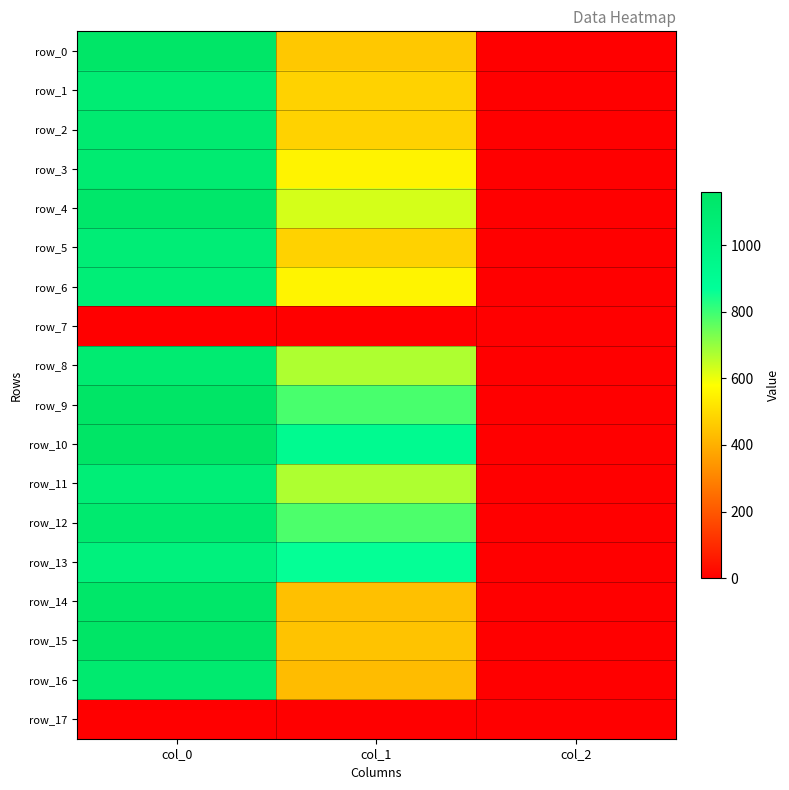

Reading left to right, list all the values displayed in this chart.

row_0: col_0=1146.7	col_1=455.6	col_2=2.0
row_1: col_0=1083.3	col_1=479.2	col_2=2.0
row_2: col_0=1096.7	col_1=479.2	col_2=2.0
row_3: col_0=1090.0	col_1=553.5	col_2=2.0
row_4: col_0=1133.3	col_1=627.8	col_2=2.0
row_5: col_0=1066.7	col_1=479.2	col_2=2.0
row_6: col_0=1060.0	col_1=556.9	col_2=2.0
row_7: col_0=0.0	col_1=0.0	col_2=0.0
row_8: col_0=1093.3	col_1=671.6	col_2=2.0
row_9: col_0=1156.7	col_1=786.4	col_2=2.0
row_10: col_0=1160.0	col_1=918.0	col_2=2.0
row_11: col_0=1060.0	col_1=671.6	col_2=2.0
row_12: col_0=1106.7	col_1=783.0	col_2=2.0
row_13: col_0=1023.3	col_1=864.0	col_2=2.0
row_14: col_0=1140.0	col_1=438.8	col_2=2.0
row_15: col_0=1156.7	col_1=445.5	col_2=2.0
row_16: col_0=1106.7	col_1=428.6	col_2=2.0
row_17: col_0=0.0	col_1=0.0	col_2=0.0